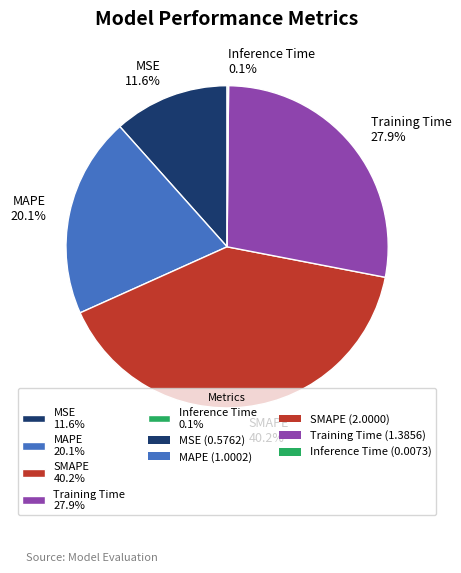

Is there a majority slice in this chart?

No